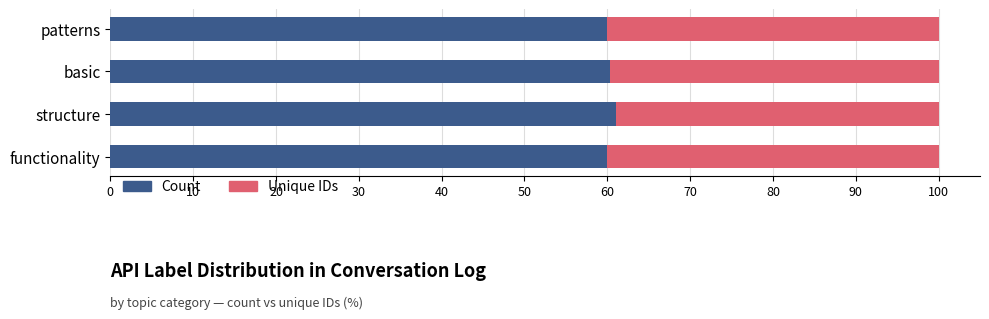

What is the highest value of the Count series?

61.1